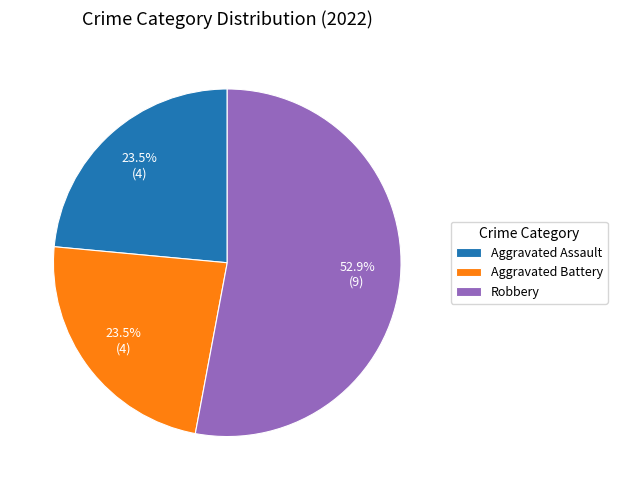

Is there a majority slice in this chart?

Yes